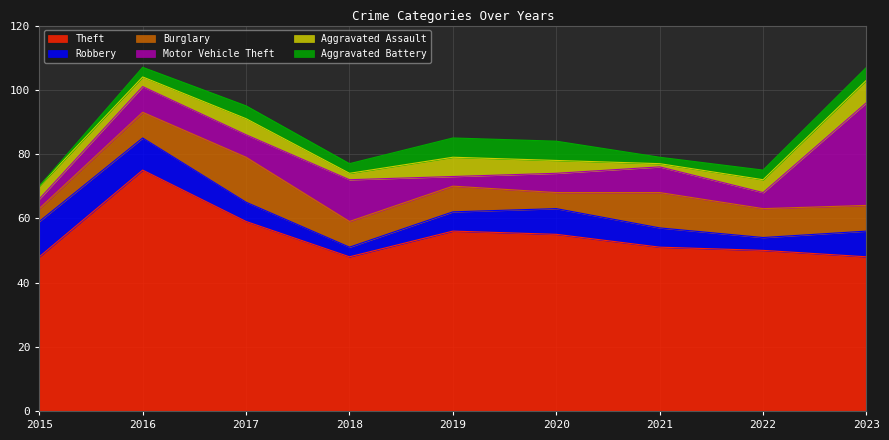

Reading right to left, list all the values displayed in this chart.

Theft: 48	50	51	55	56	48	59	75	48
Robbery: 8	4	6	8	6	3	6	10	11
Burglary: 8	9	11	5	8	8	14	8	4
Motor Vehicle Theft: 32	5	8	6	3	13	7	8	3
Aggravated Assault: 7	4	1	4	6	2	5	3	4
Aggravated Battery: 4	3	2	6	6	3	4	3	0